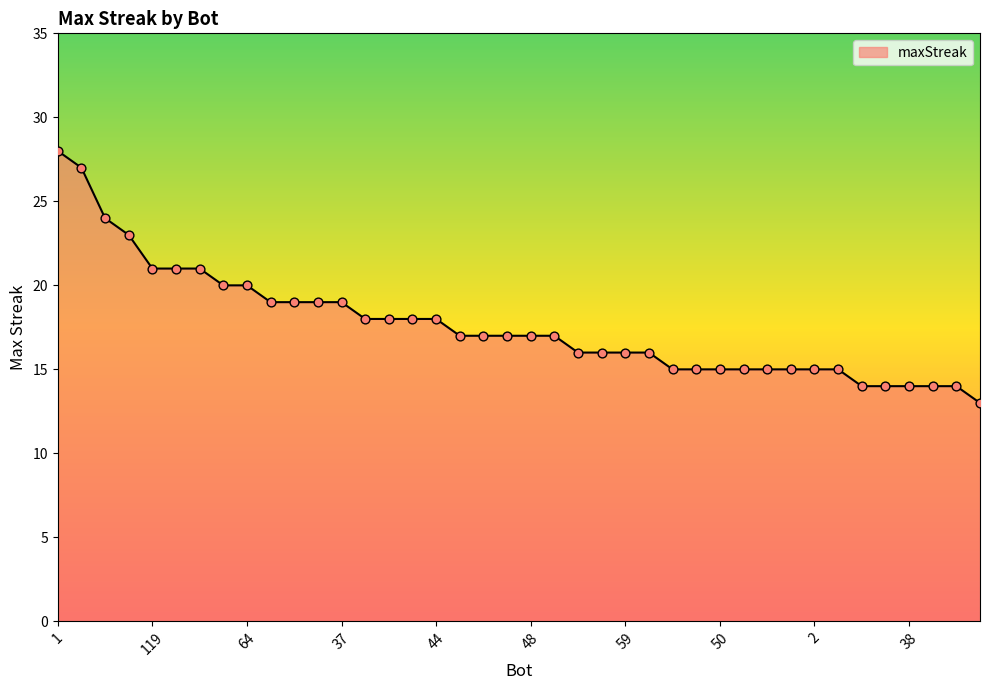

What is the minimum value shown in the chart?

13